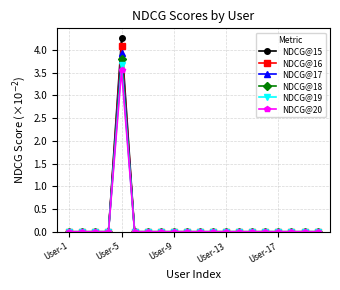

Which series has the widest spread of values?

NDCG@15